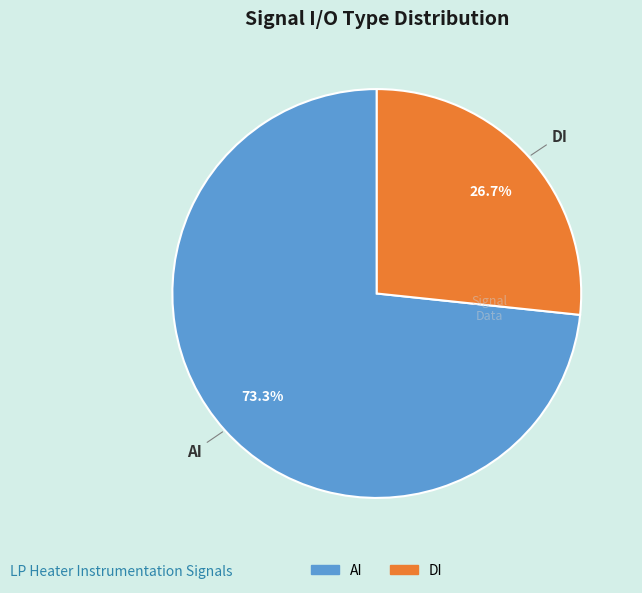

To the nearest percent, what percentage of the pie is AI?

73%